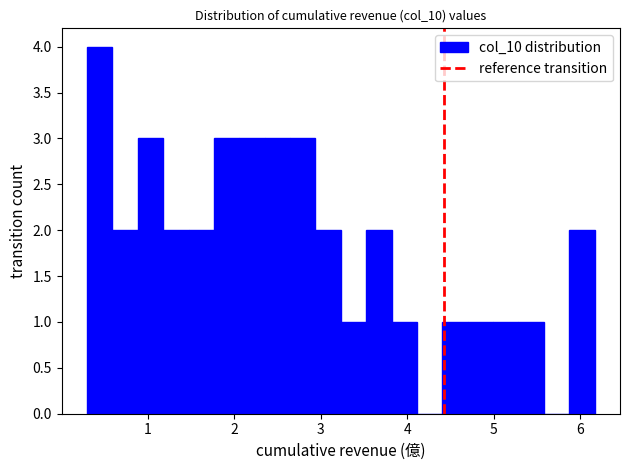

Around what value on the x-axis is the tallest bar? Give the approximate position of its centre, as read against the axis.

0.4